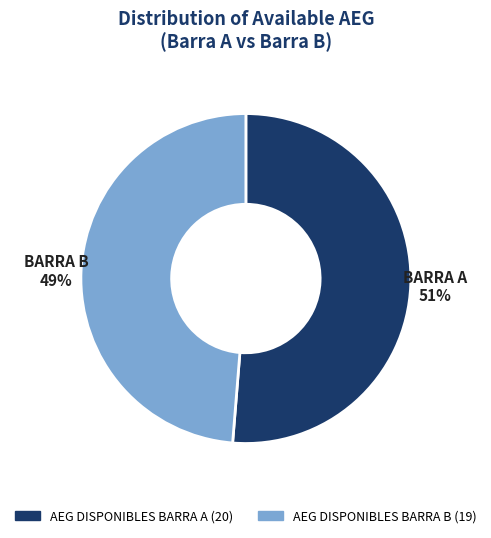

How many segments does this pie chart have?

2